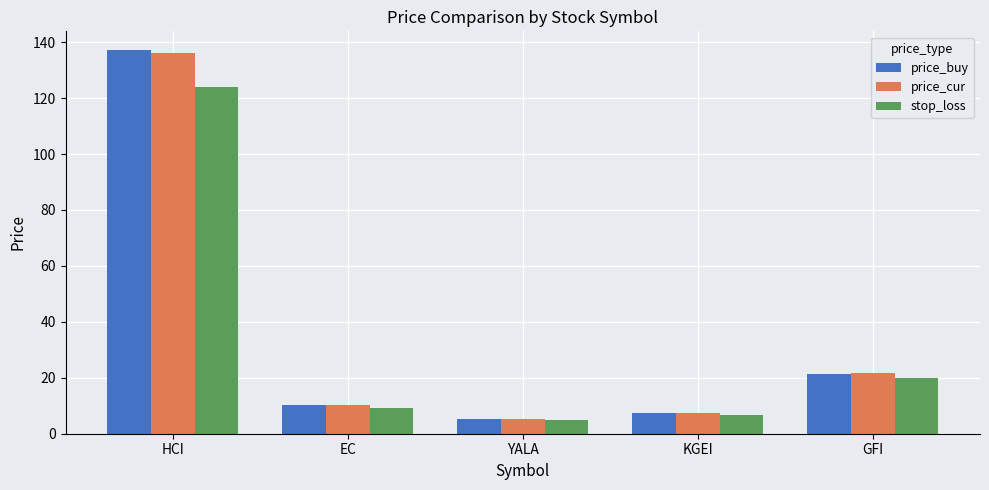

Which series changed the most between HCI and EC?

price_buy